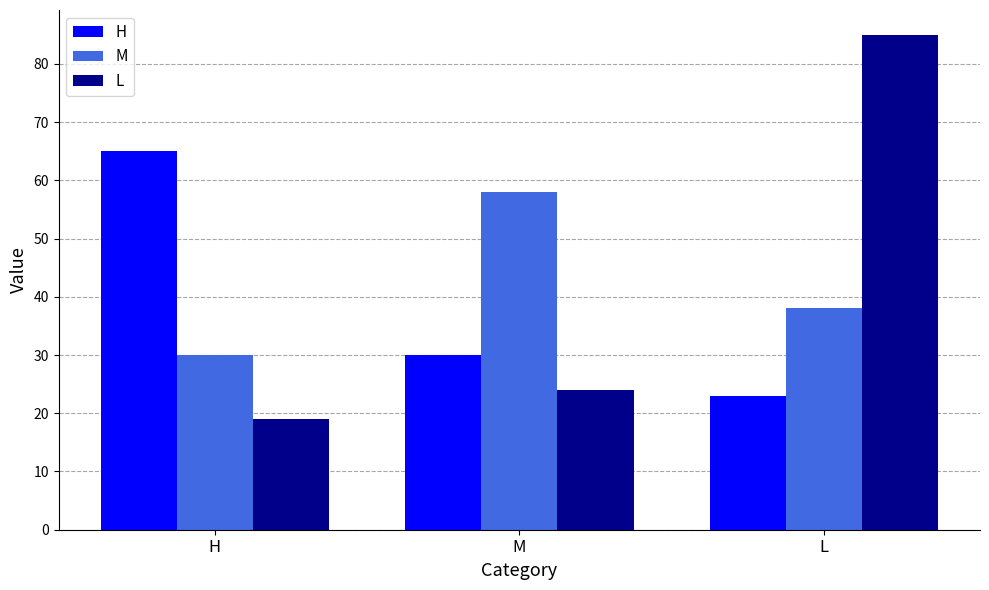

At how many categories does at least one series exceed 45?

3